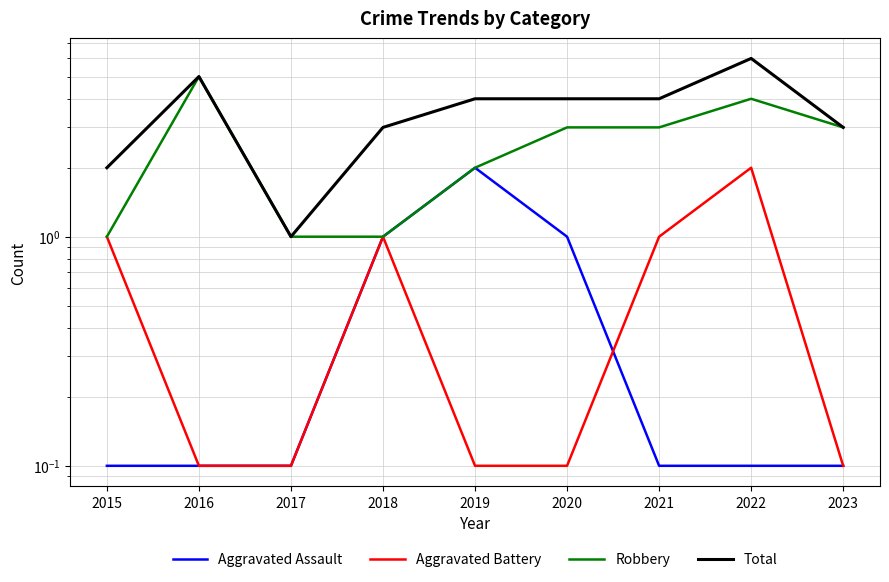

What value does the Aggravated Assault series have at 2020?

1.0